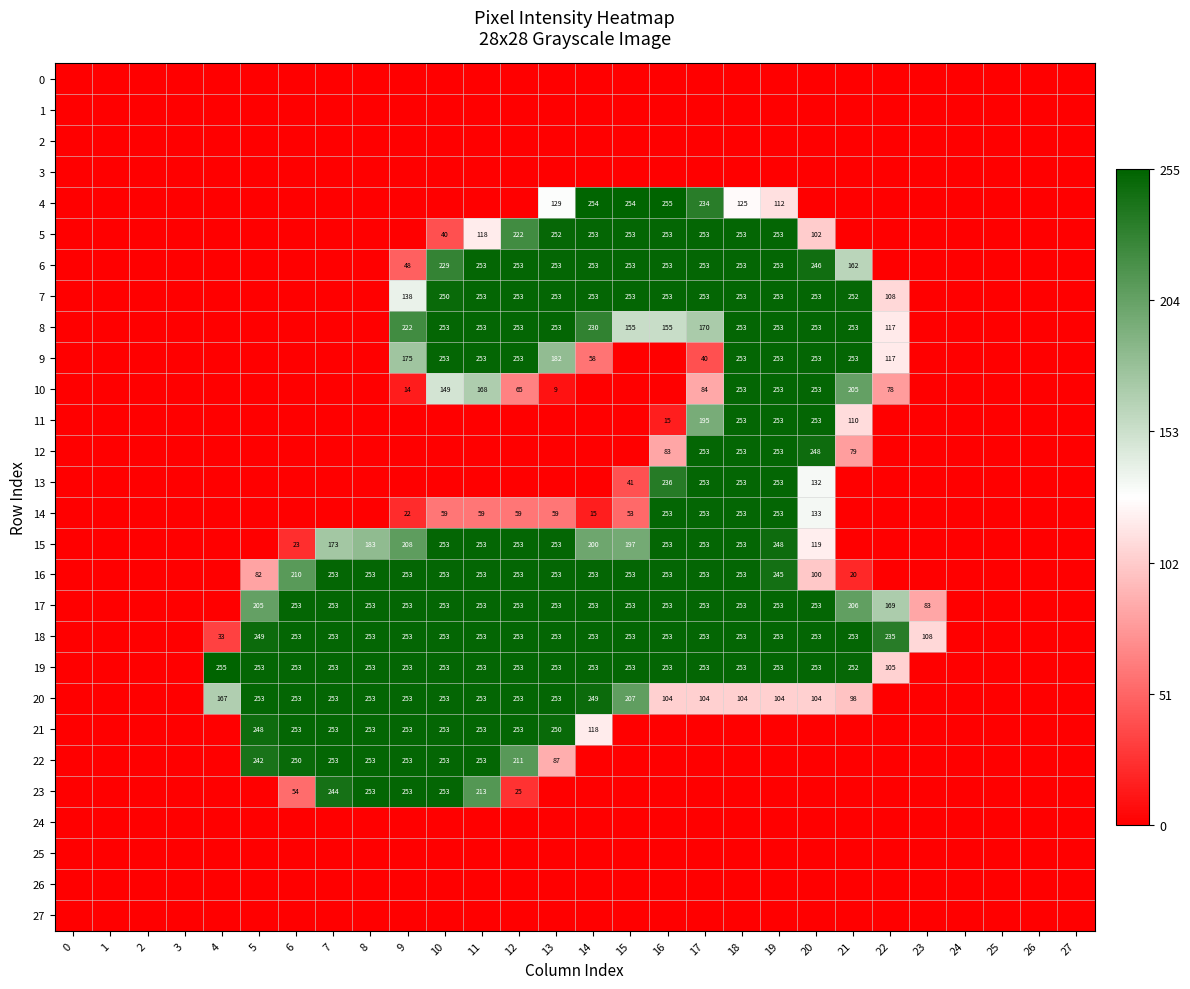

How many distinct data groups are displayed?

28